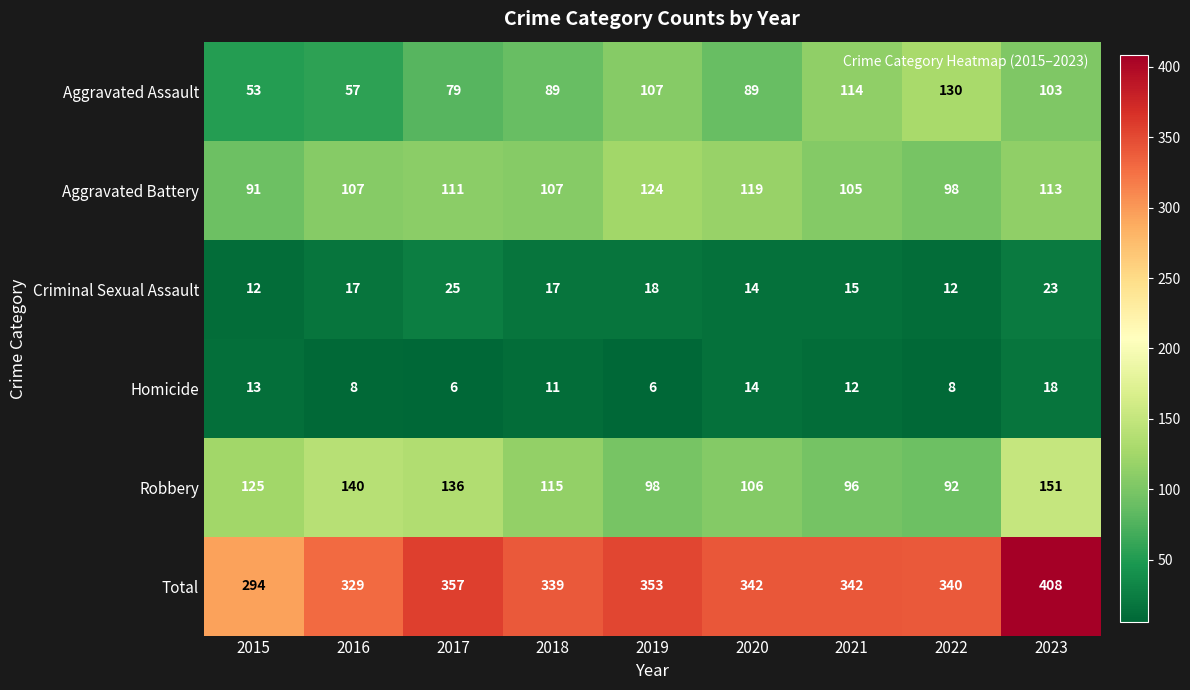

What is the approximate value of Homicide at 2023?

18